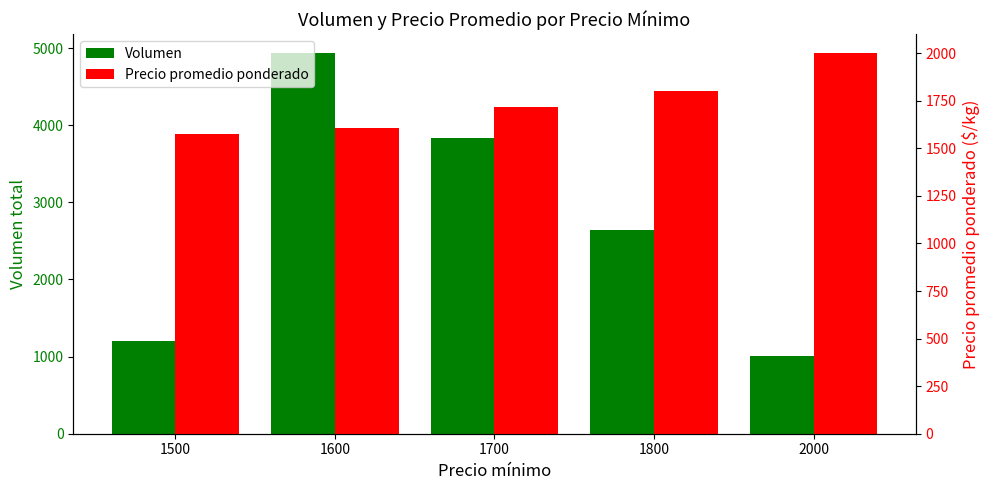

How many data points does each series have?

5